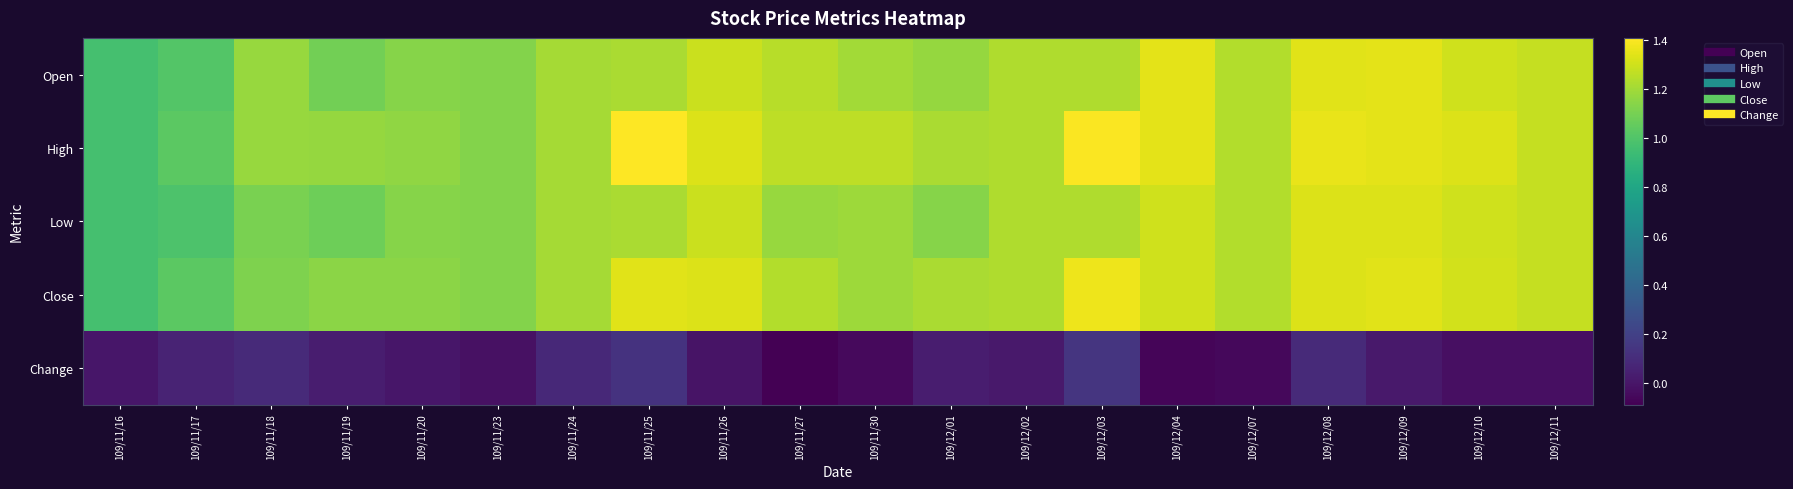

Reading left to right, transcribe all the data shown in this chart.

Open: 109/11/16=1.0	109/11/17=1.0	109/11/18=1.2	109/11/19=1.1	109/11/20=1.1	109/11/23=1.1	109/11/24=1.2	109/11/25=1.2	109/11/26=1.3	109/11/27=1.2	109/11/30=1.2	109/12/01=1.2	109/12/02=1.2	109/12/03=1.2	109/12/04=1.4	109/12/07=1.2	109/12/08=1.3	109/12/09=1.4	109/12/10=1.3	109/12/11=1.3
High: 109/11/16=1.0	109/11/17=1.0	109/11/18=1.2	109/11/19=1.2	109/11/20=1.2	109/11/23=1.1	109/11/24=1.2	109/11/25=1.4	109/11/26=1.3	109/11/27=1.3	109/11/30=1.3	109/12/01=1.2	109/12/02=1.2	109/12/03=1.4	109/12/04=1.4	109/12/07=1.2	109/12/08=1.4	109/12/09=1.4	109/12/10=1.3	109/12/11=1.3
Low: 109/11/16=1.0	109/11/17=1.0	109/11/18=1.1	109/11/19=1.1	109/11/20=1.1	109/11/23=1.1	109/11/24=1.2	109/11/25=1.2	109/11/26=1.3	109/11/27=1.2	109/11/30=1.2	109/12/01=1.1	109/12/02=1.2	109/12/03=1.2	109/12/04=1.3	109/12/07=1.2	109/12/08=1.3	109/12/09=1.3	109/12/10=1.3	109/12/11=1.3
Close: 109/11/16=1.0	109/11/17=1.0	109/11/18=1.1	109/11/19=1.1	109/11/20=1.1	109/11/23=1.1	109/11/24=1.2	109/11/25=1.3	109/11/26=1.3	109/11/27=1.2	109/11/30=1.2	109/12/01=1.2	109/12/02=1.2	109/12/03=1.4	109/12/04=1.3	109/12/07=1.2	109/12/08=1.3	109/12/09=1.3	109/12/10=1.3	109/12/11=1.3
Change: 109/11/16=0.0	109/11/17=0.1	109/11/18=0.1	109/11/19=0.0	109/11/20=0.0	109/11/23=-0.0	109/11/24=0.1	109/11/25=0.1	109/11/26=-0.0	109/11/27=-0.1	109/11/30=-0.1	109/12/01=0.0	109/12/02=0.0	109/12/03=0.1	109/12/04=-0.1	109/12/07=-0.1	109/12/08=0.1	109/12/09=0.0	109/12/10=-0.0	109/12/11=-0.0